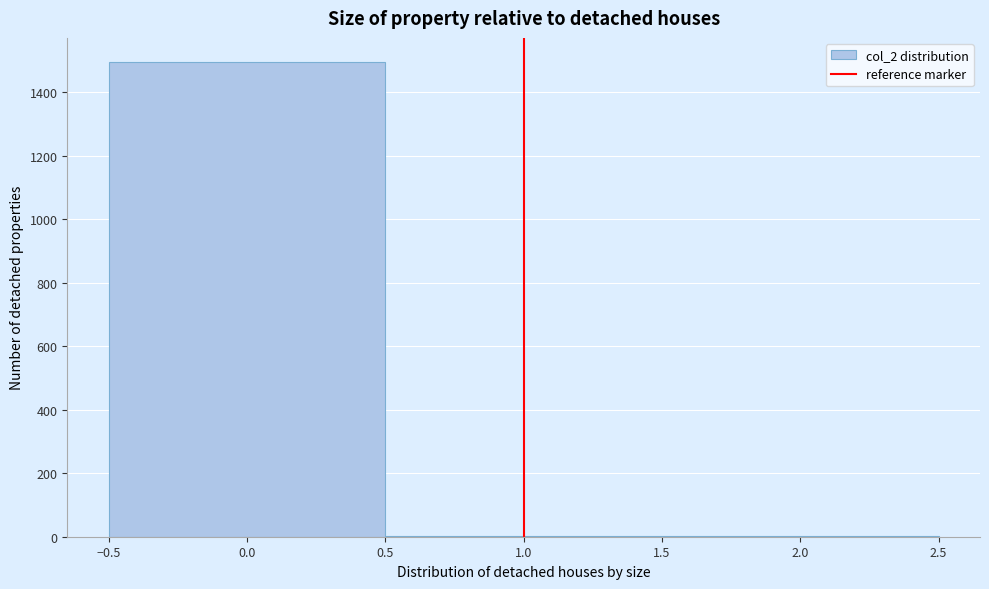

Over which range of the x-axis is the bar tallest?

-0.5 to 0.5